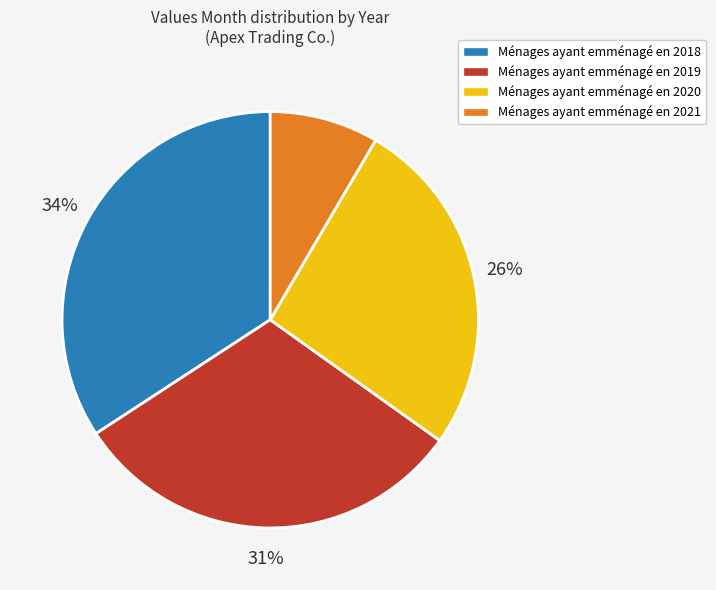

To the nearest percent, what is the difference between the largest and smallest slice percentages?

26%